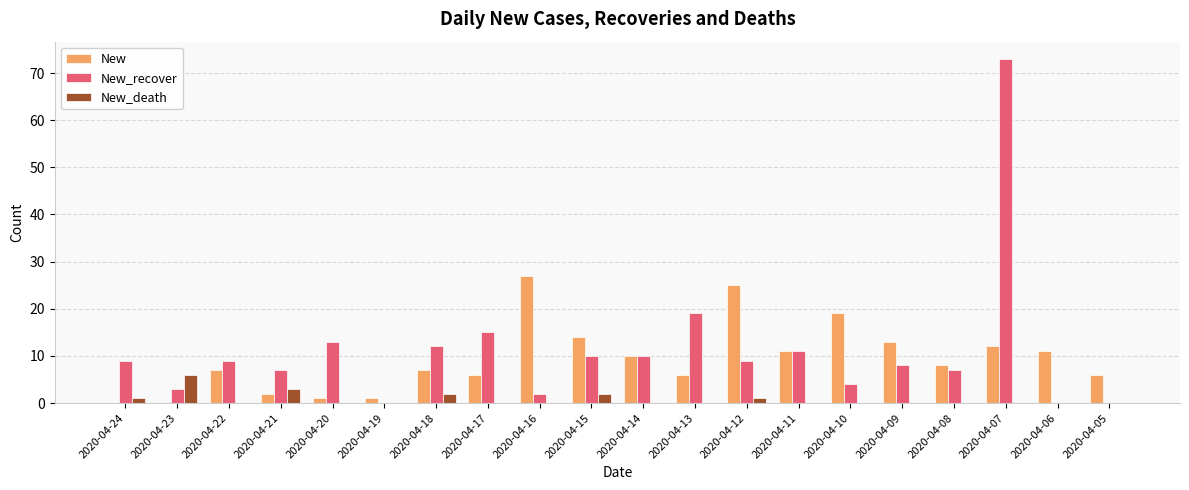

At which category is the sum across all series the highest?

2020-04-07